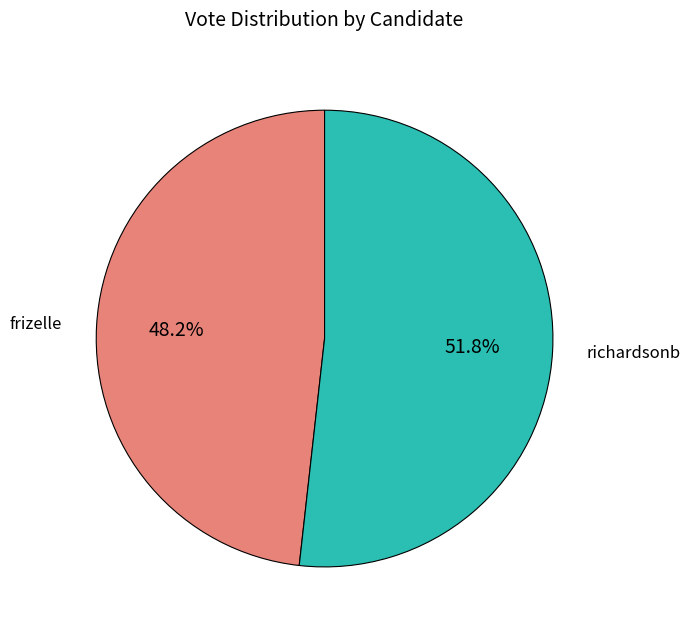

Which category has the biggest portion of the pie?

richardsonb